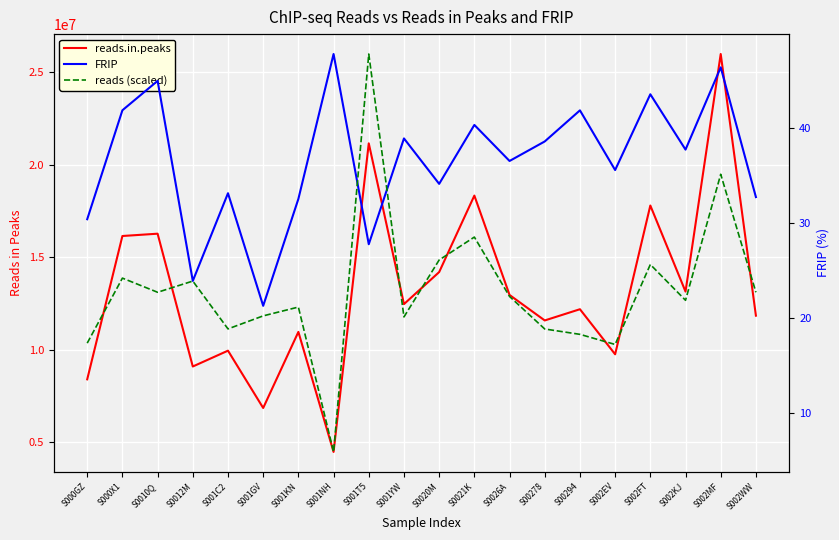

What is the difference between the second highest and minimum values in the reads.in.peaks series?

16674738.0